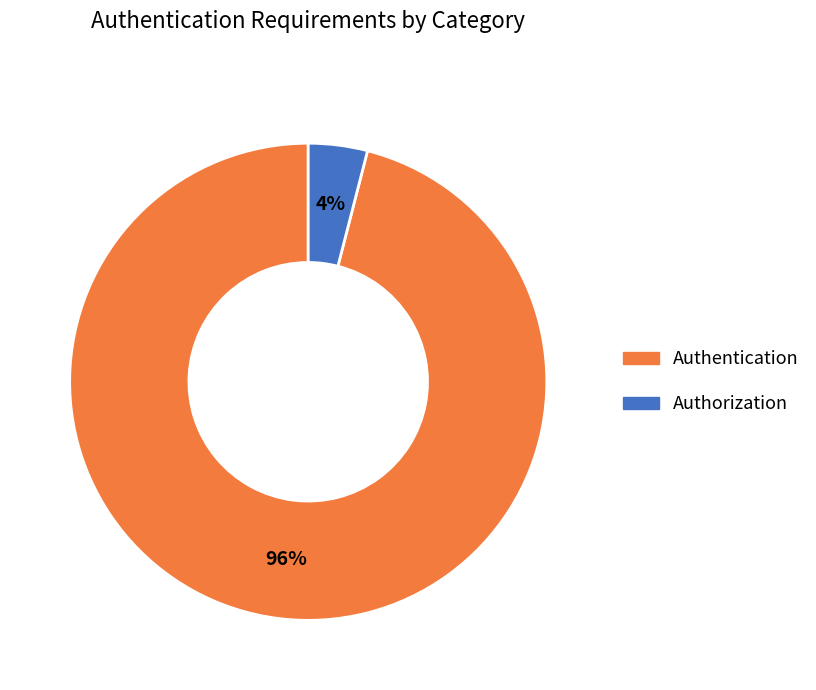

Which slice is the largest?

Authentication